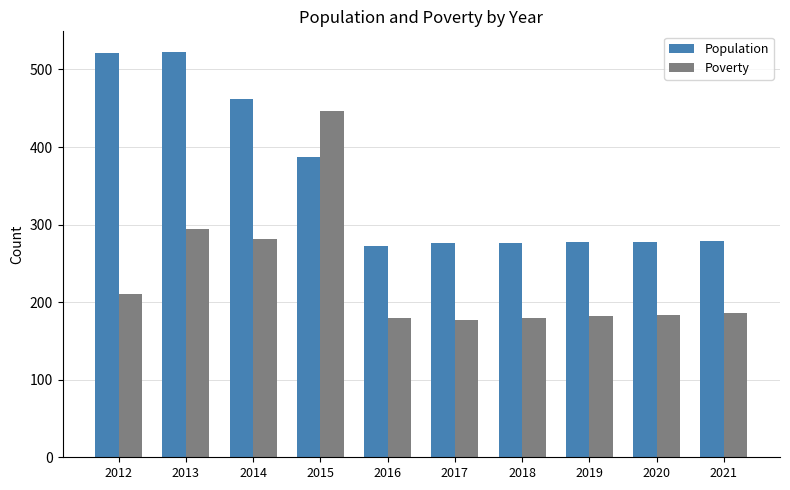

At which label is Population closest to 398?

2015